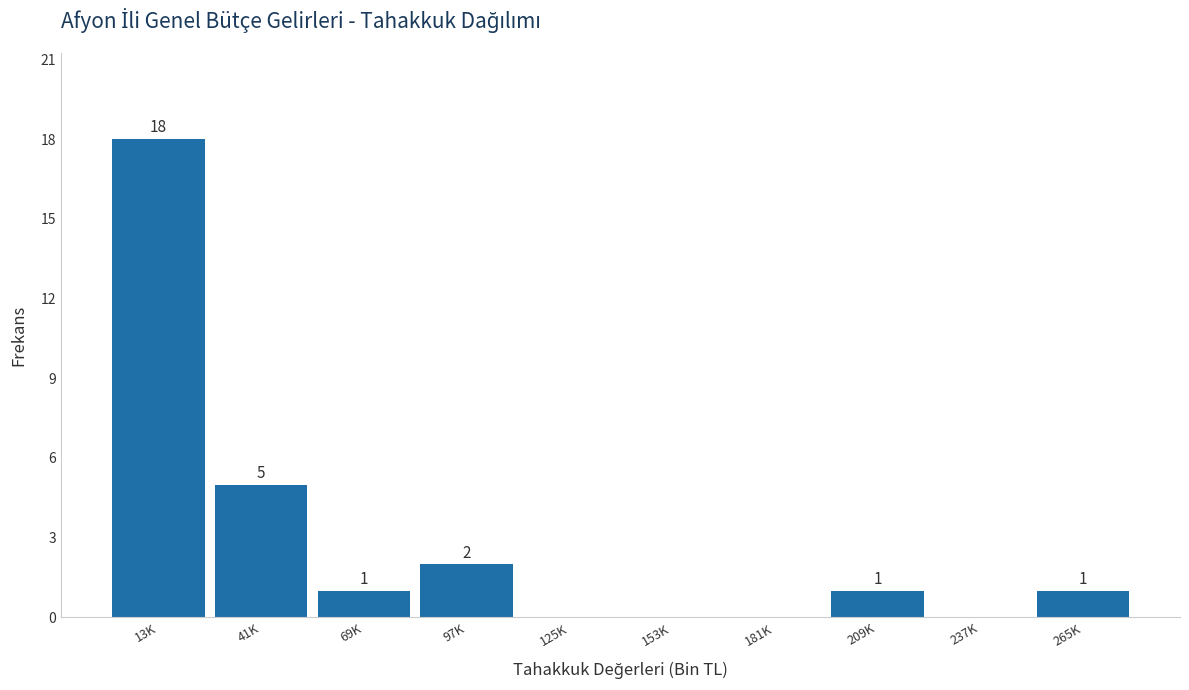

Reading right to left, list all the values displayed in this chart.

265K=1	237K=0	209K=1	181K=0	153K=0	125K=0	97K=2	69K=1	41K=5	13K=18